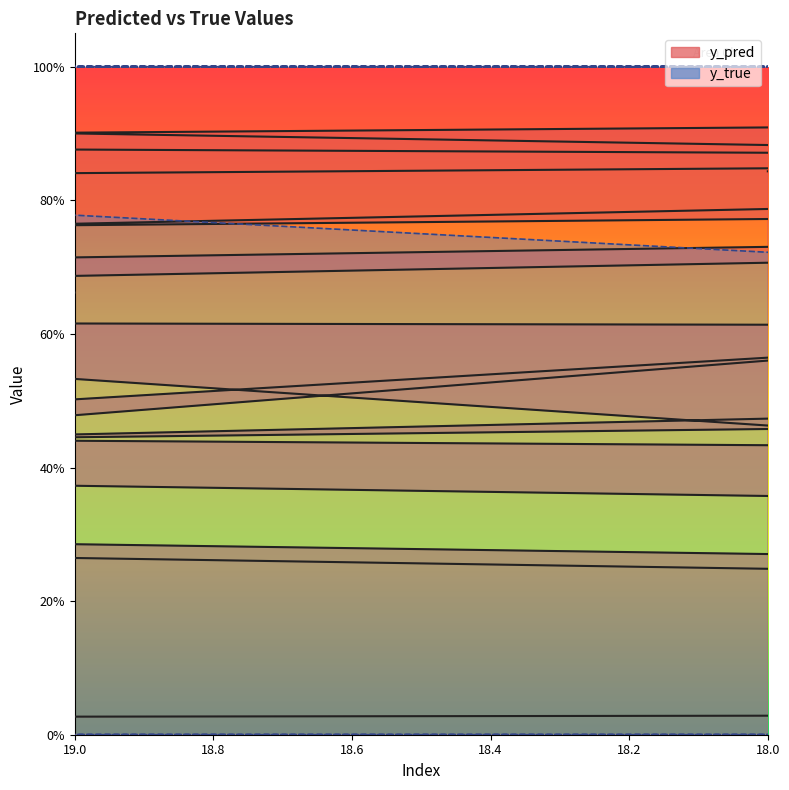

What are all the series names shown in the legend?

y_pred, y_true